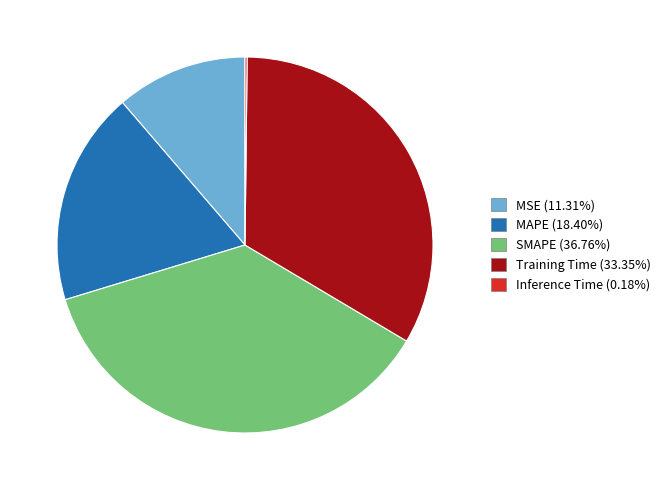

Is the sum of MSE (11.31%) and SMAPE (36.76%) greater than half?

No